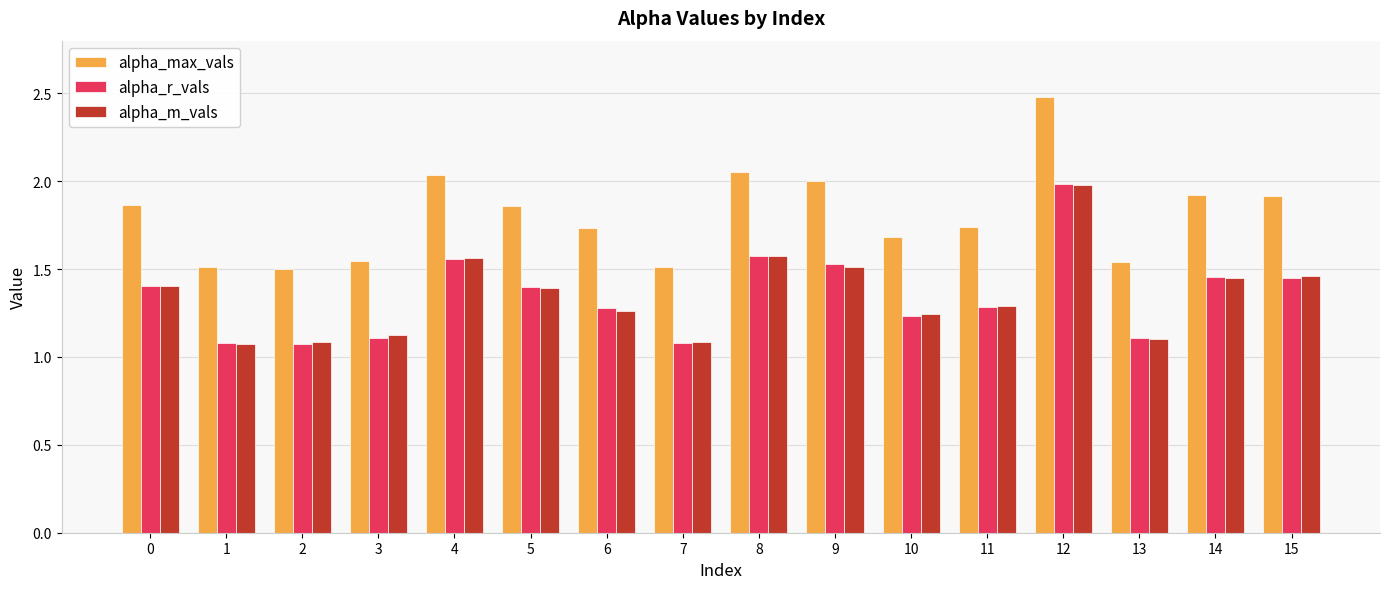

Does the chart contain any negative values?

No